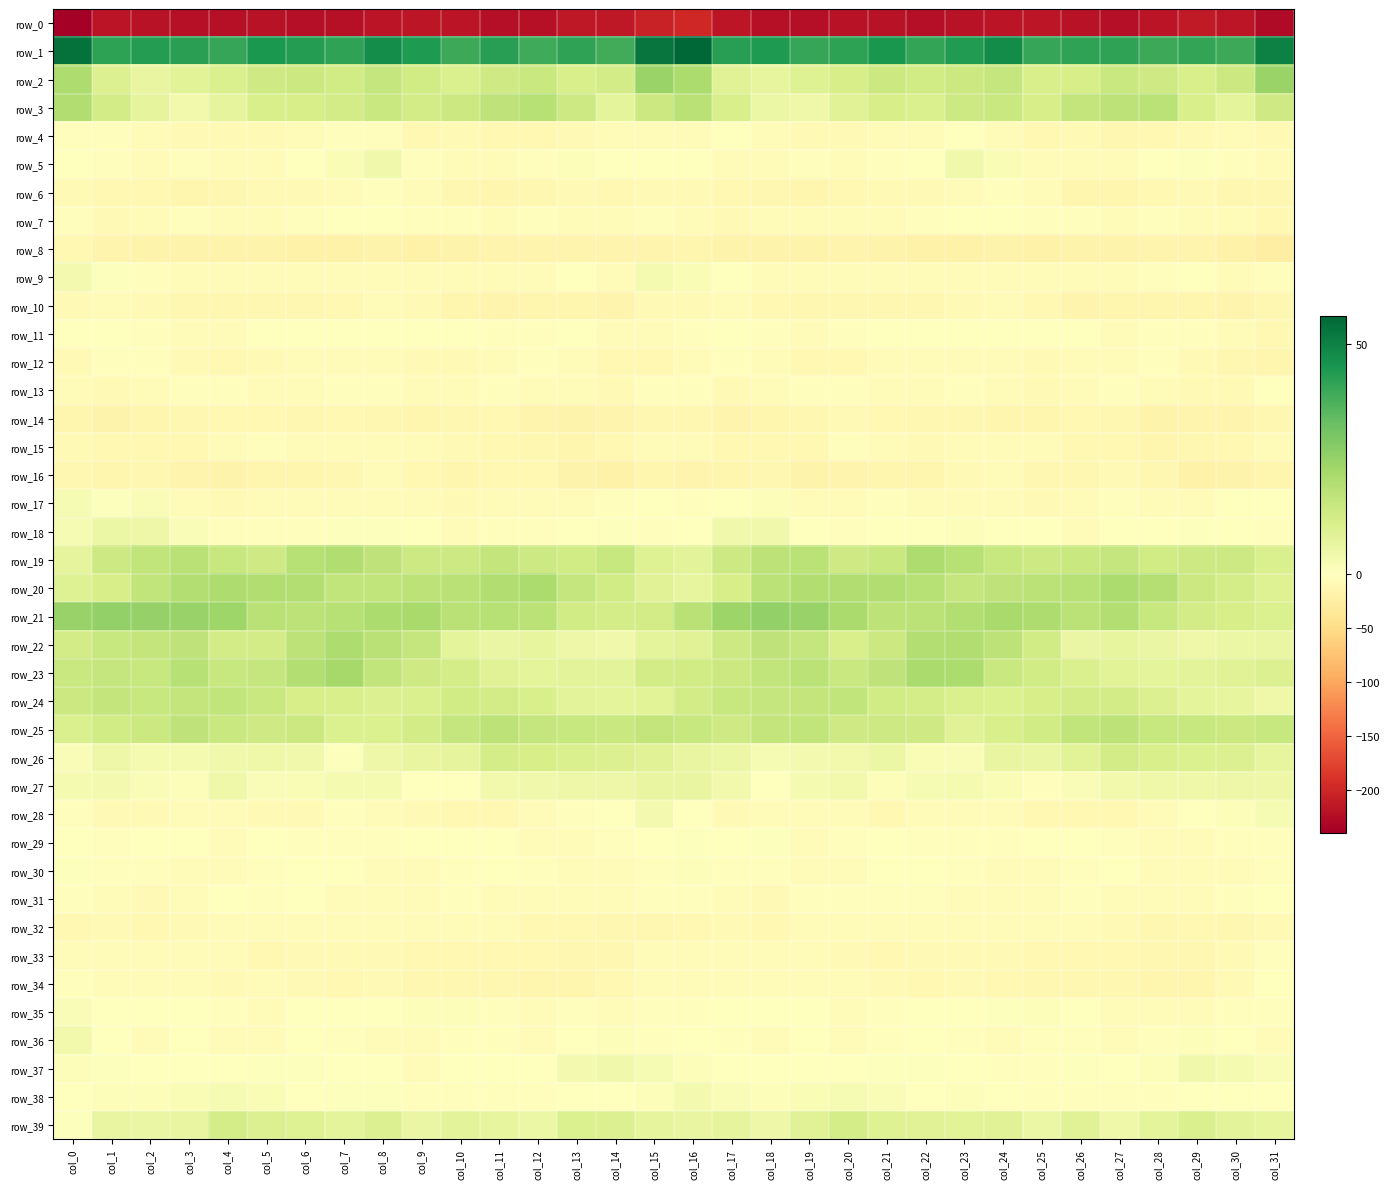

Which series has the widest spread of values?

row_0